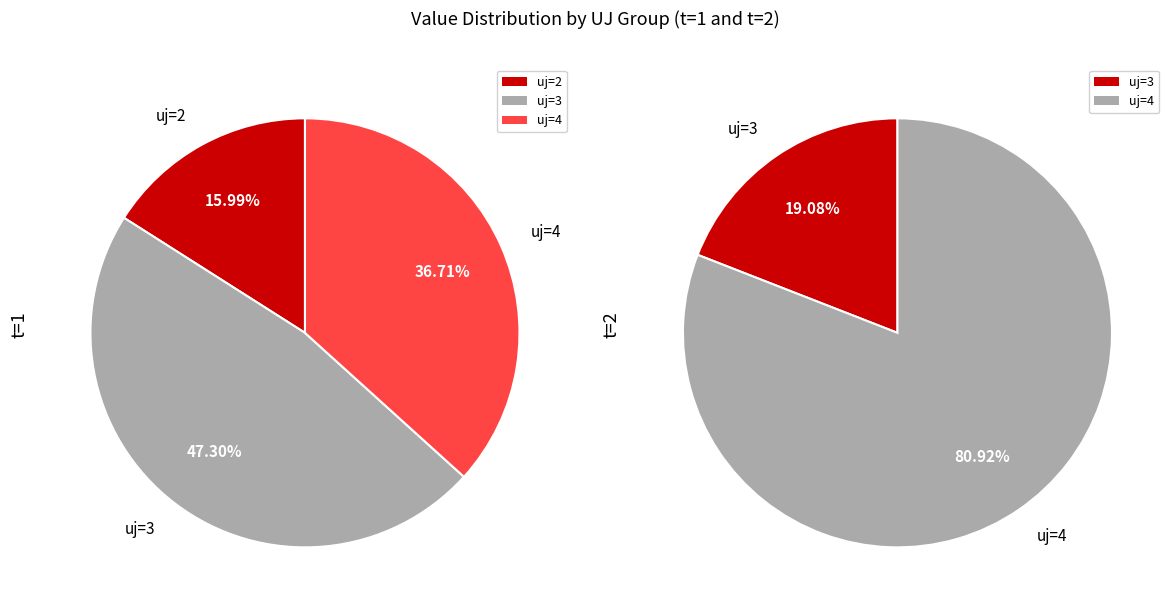

Which series has the widest spread of values?

t=2